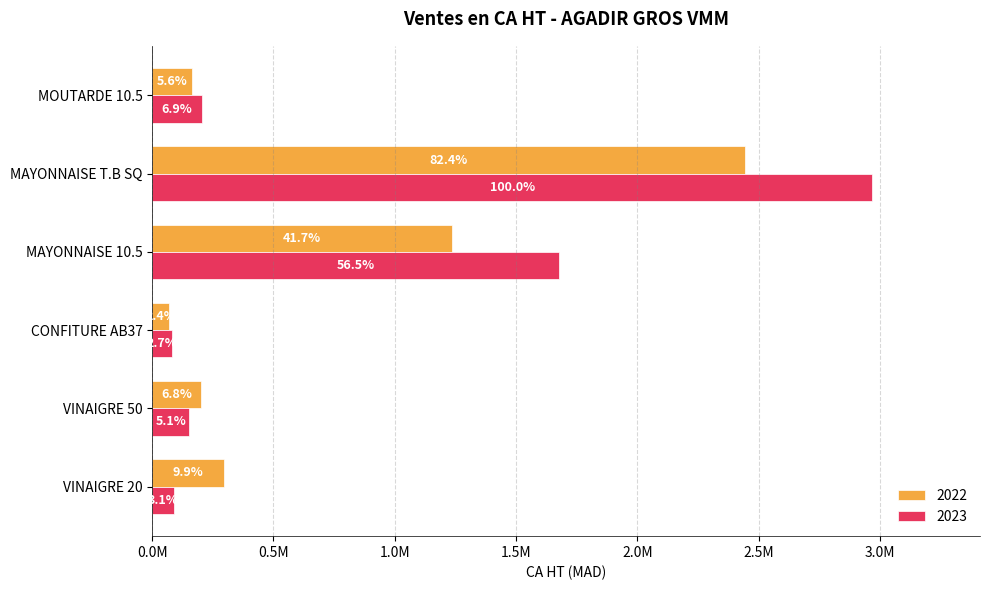

Read the 2022 value at VINAIGRE 20.

294120.7